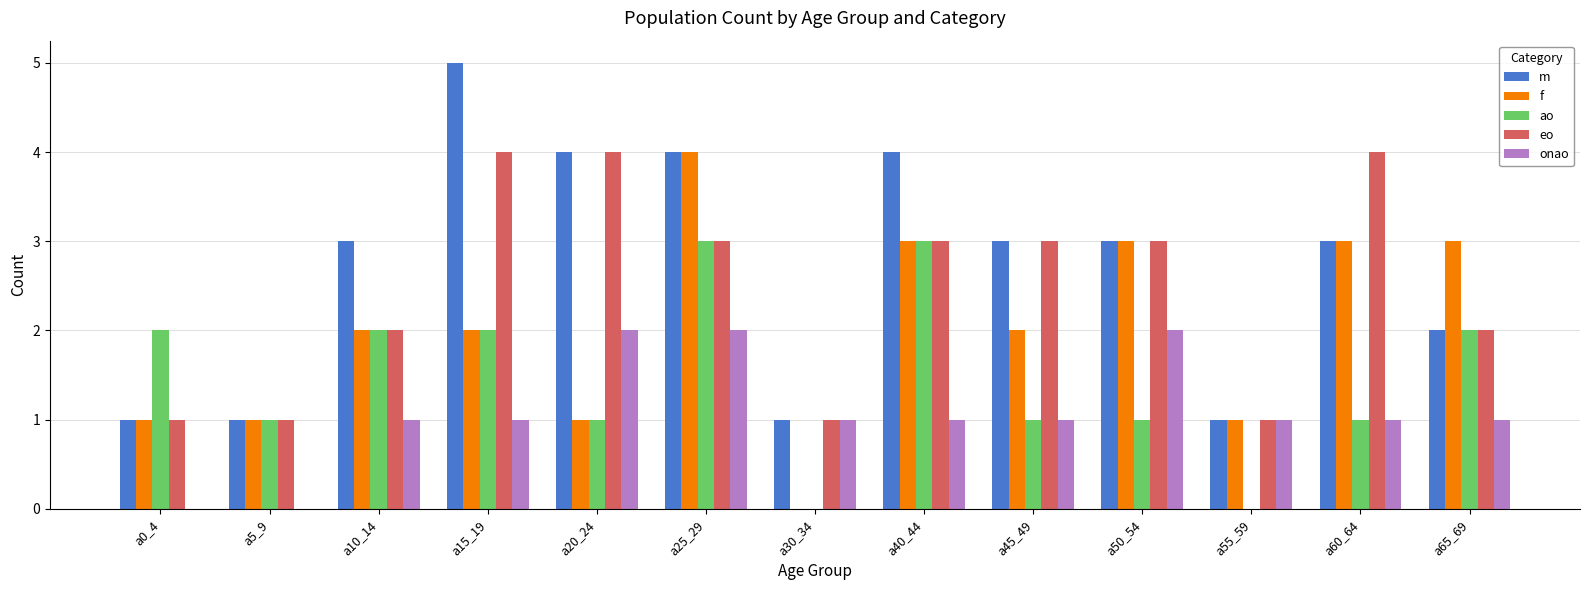

Reading right to left, extract all data points from this chart.

m: 2	3	1	3	3	4	1	4	4	5	3	1	1
f: 3	3	1	3	2	3	0	4	1	2	2	1	1
ao: 2	1	0	1	1	3	0	3	1	2	2	1	2
eo: 2	4	1	3	3	3	1	3	4	4	2	1	1
onao: 1	1	1	2	1	1	1	2	2	1	1	0	0